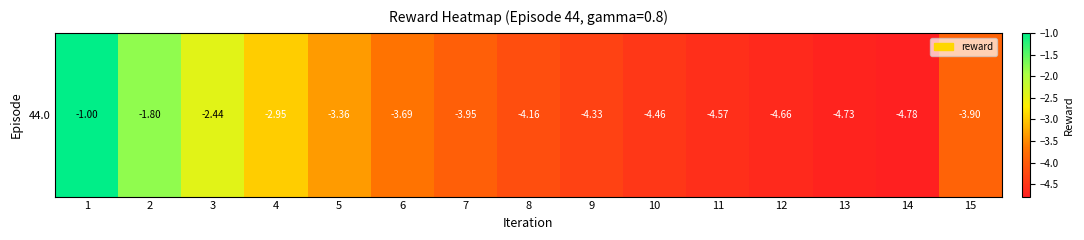

Is it true that the value at 15 is -3.9?

True